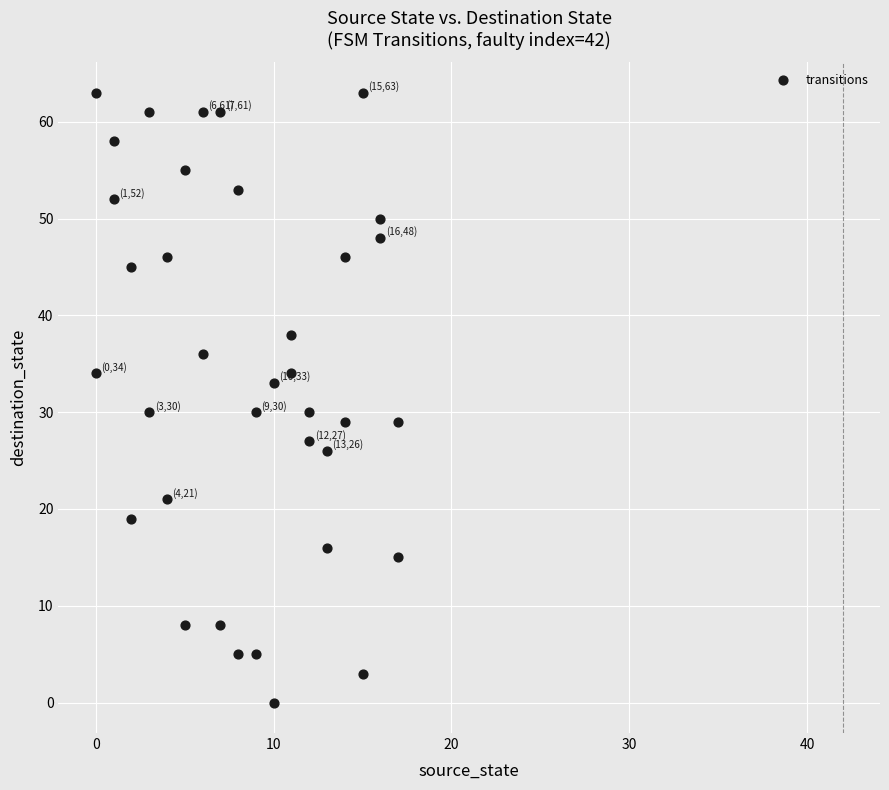

What is the range of Y values (max minus min)?

63